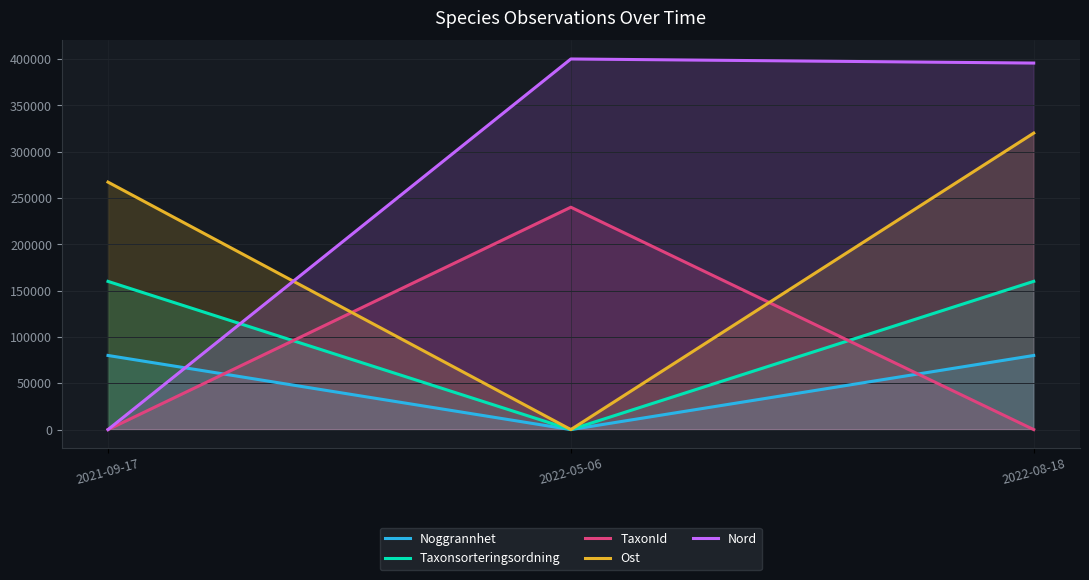

Reading right to left, what are all the values shown in this chart?

Noggrannhet: 80000.0	0.0	80000.0
Taxonsorteringsordning: 160000.0	0.0	159949.2
TaxonId: 0.4	240000.0	0.0
Ost: 320000.0	0.0	267101.8
Nord: 395590.1	400000.0	0.0